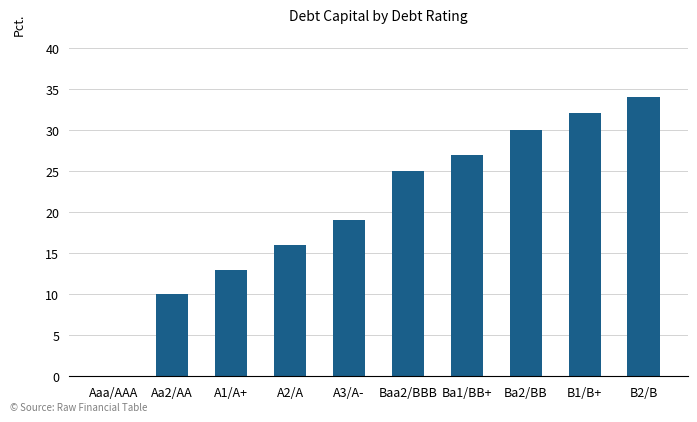

What is the average value?

21